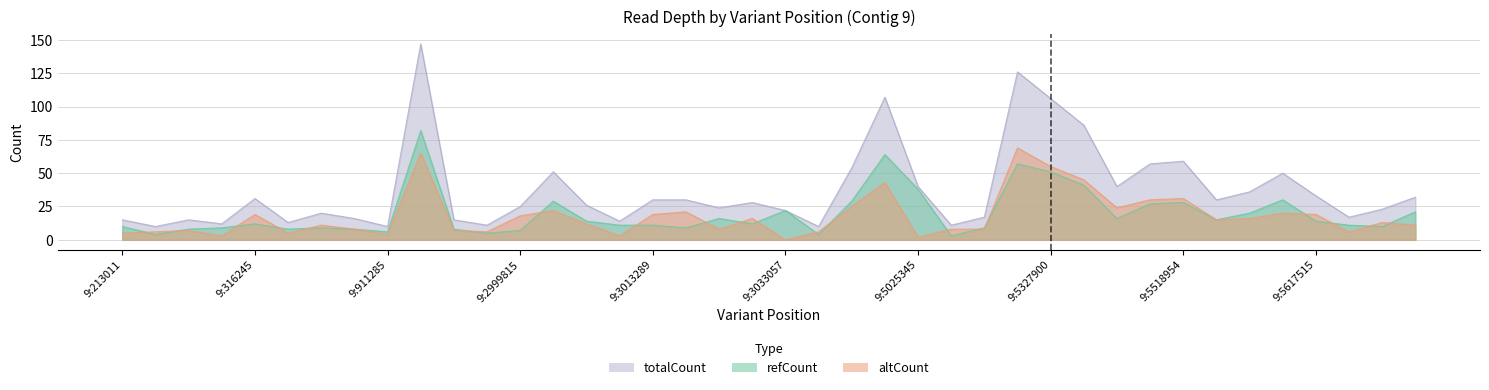

Which series has the largest range (max minus min)?

totalCount